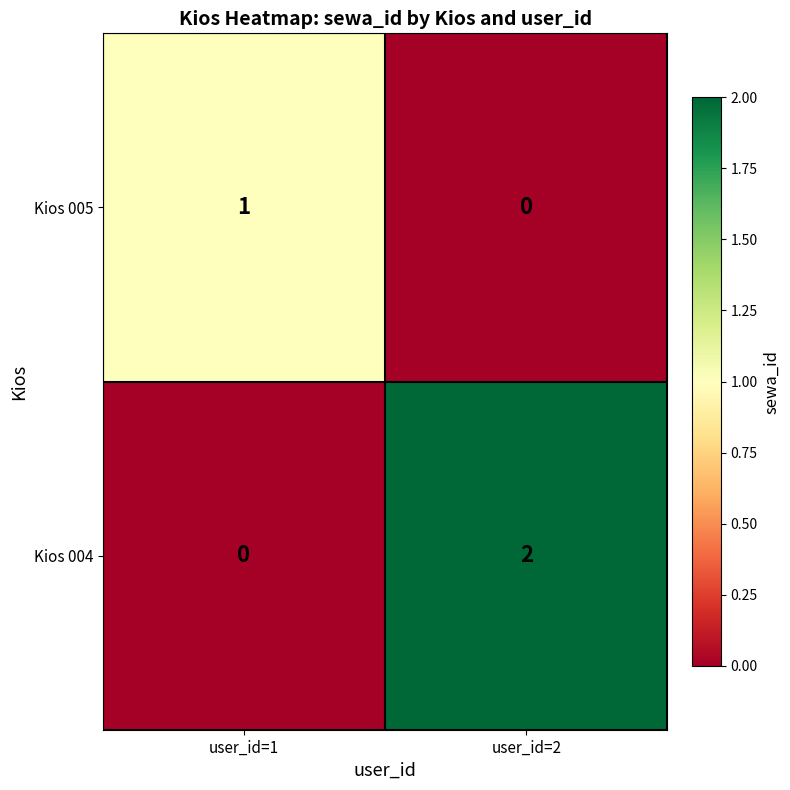

Reading right to left, what are all the values shown in this chart?

Kios 005: 0	1
Kios 004: 2	0